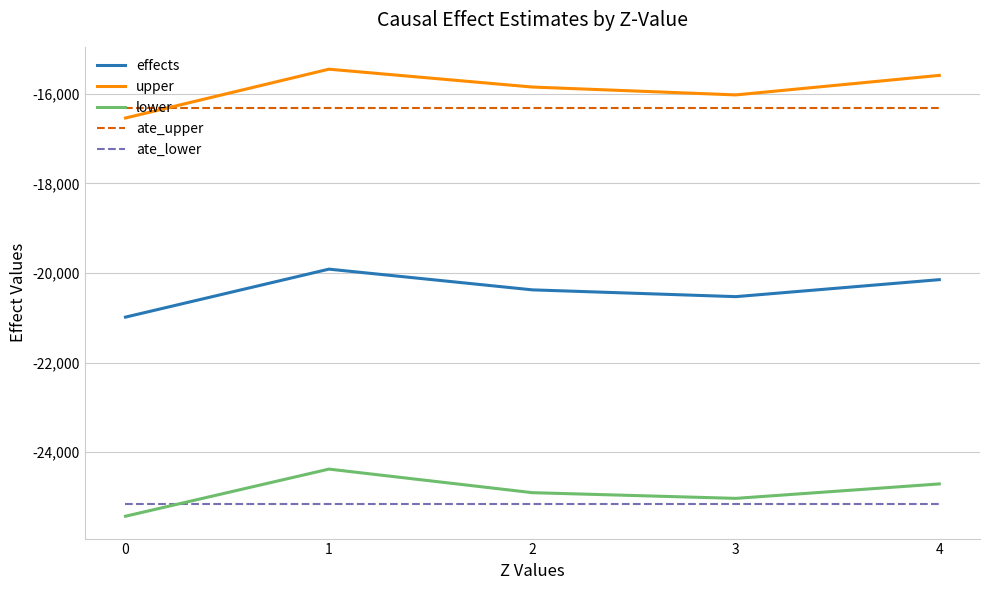

Reading left to right, extract all data points from this chart.

effects: 0=-20986.2	1=-19914.9	2=-20377.4	3=-20528.8	4=-20149.5
upper: 0=-16540.6	1=-15450.3	2=-15849.1	3=-16024.7	4=-15588.6
lower: 0=-25431.7	1=-24379.5	2=-24905.8	3=-25033.0	4=-24710.4
ate_upper: 0=-16311.7	1=-16311.7	2=-16311.7	3=-16311.7	4=-16311.7
ate_lower: 0=-25156.9	1=-25156.9	2=-25156.9	3=-25156.9	4=-25156.9